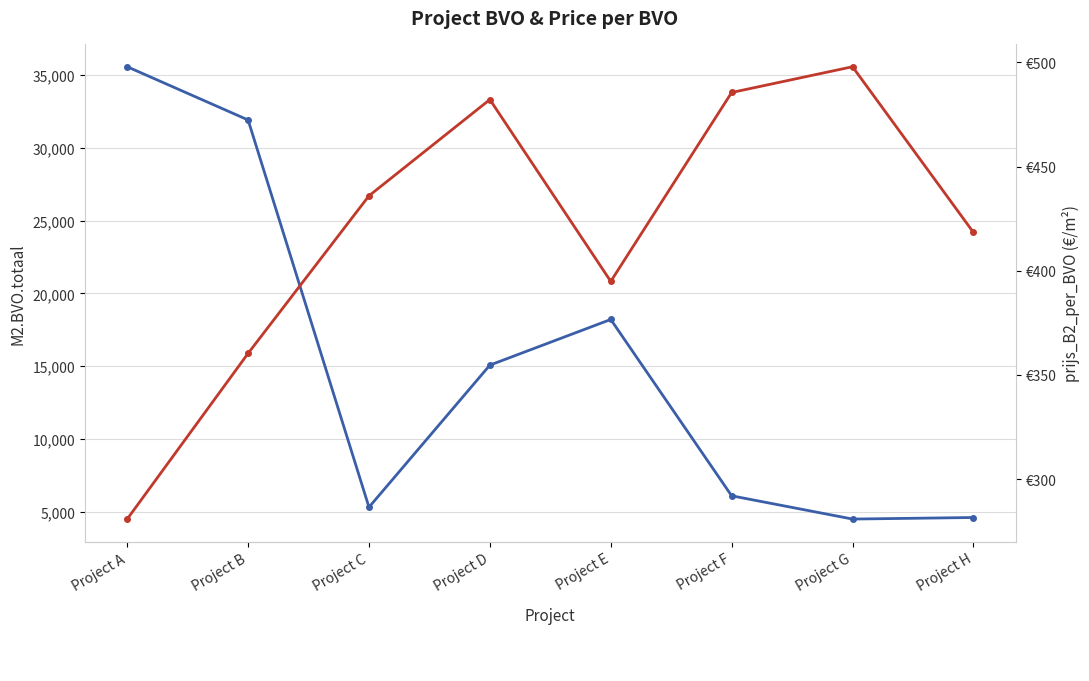

Does the chart have visible grid lines?

Yes